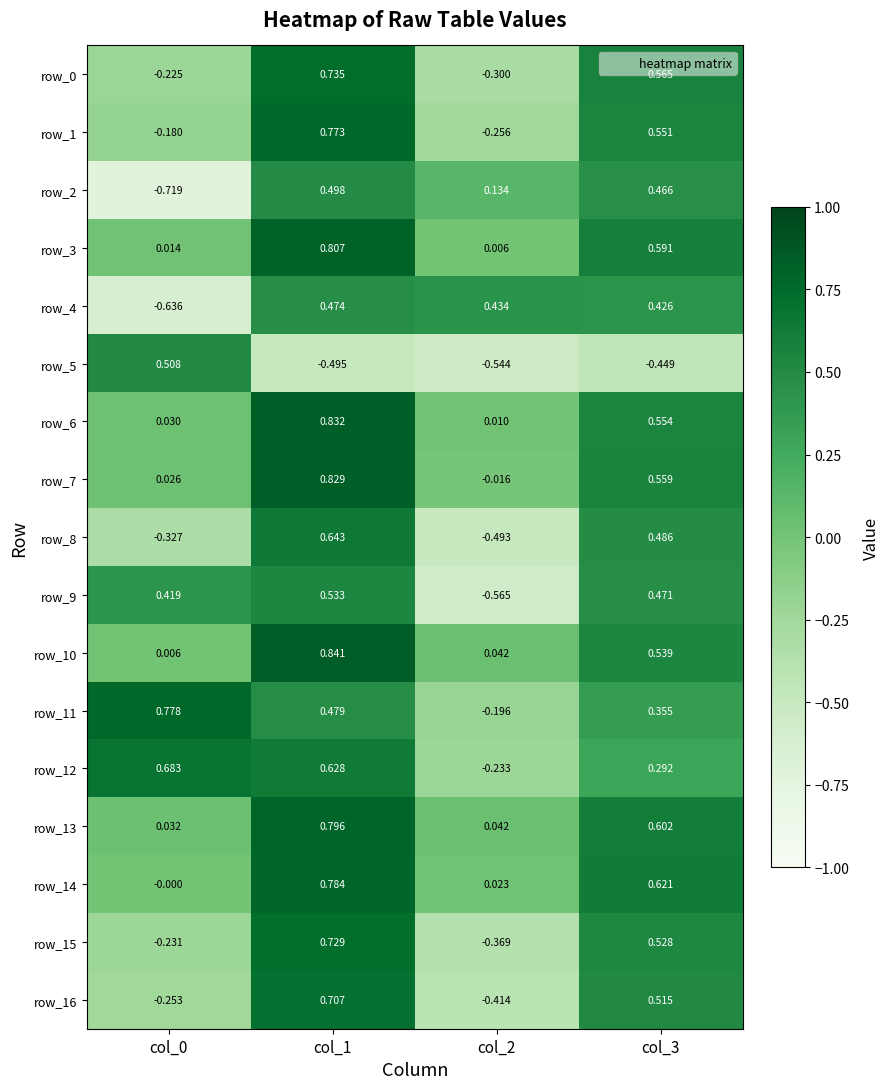

How many values in the row_4 series are below 0?

1